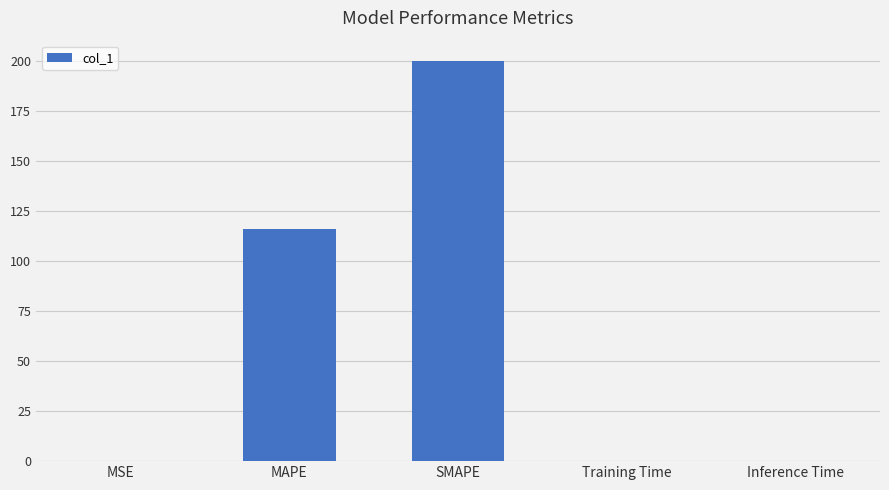

Which label corresponds to the largest value in the chart?

SMAPE